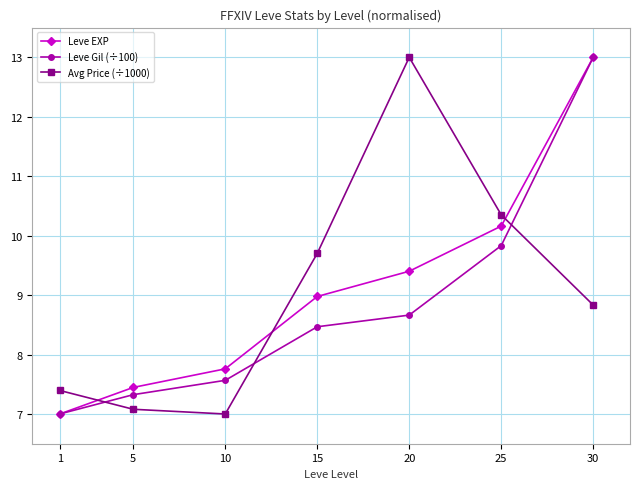

What are all the series names shown in the legend?

Leve EXP, Leve Gil (÷100), Avg Price (÷1000)